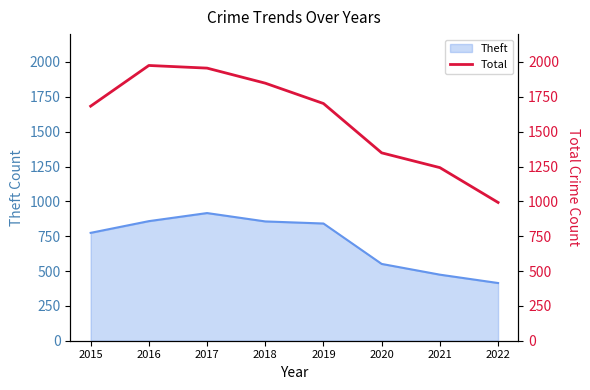

Rank the categories by value from lowest to highest.

2022, 2021, 2020, 2015, 2019, 2018, 2017, 2016